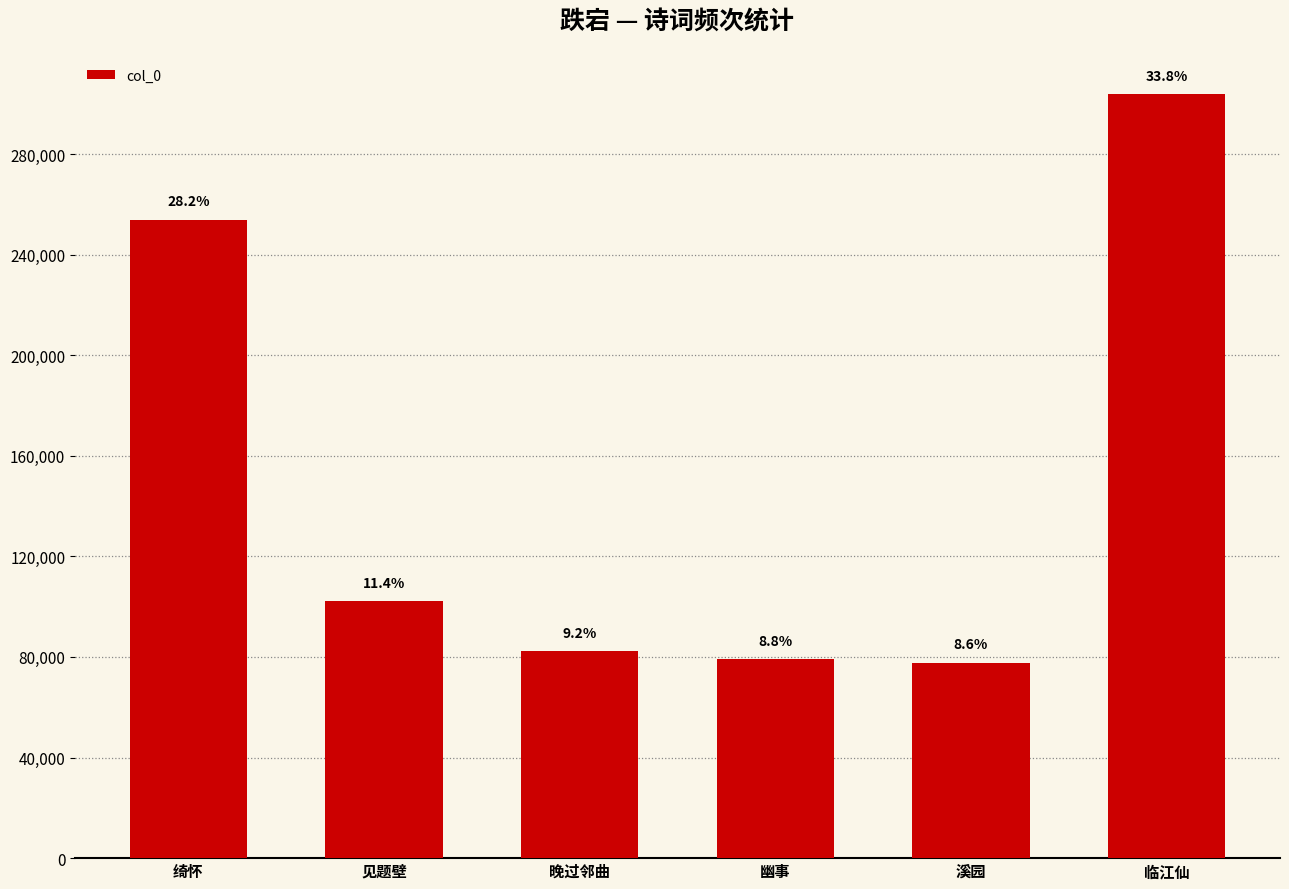

List the labels in order of value, largest first.

临江仙, 绮怀, 见题壁, 晚过邻曲, 幽事, 溪园